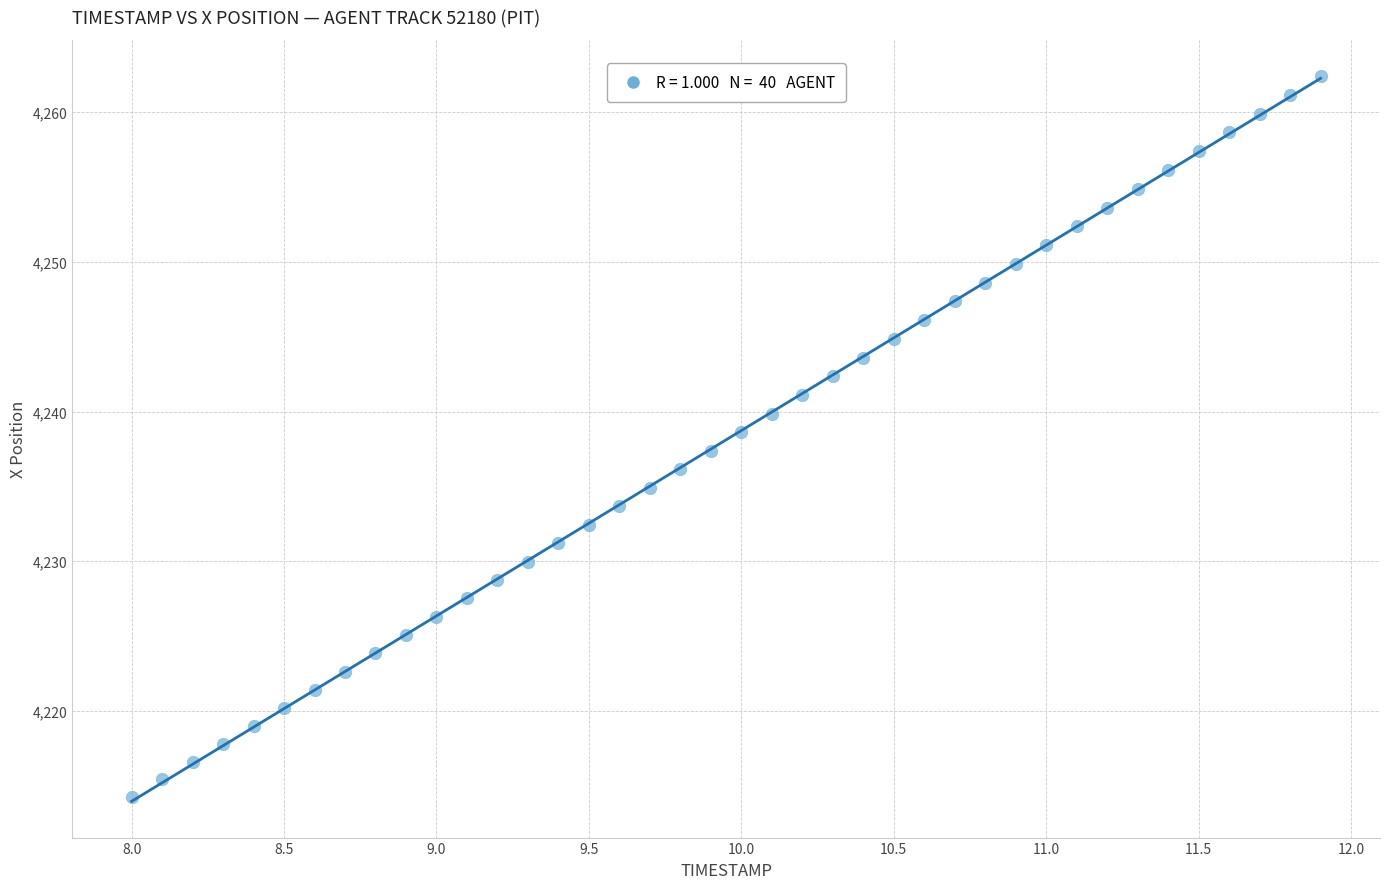

What is the range of X values (max minus min)?

3.9